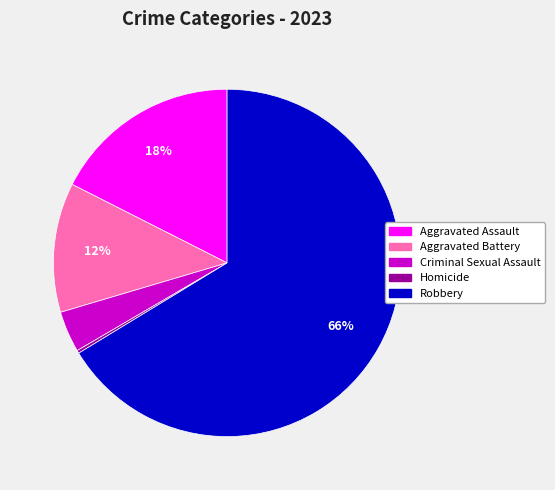

To the nearest percent, what percentage of the pie is Criminal Sexual Assault?

4%